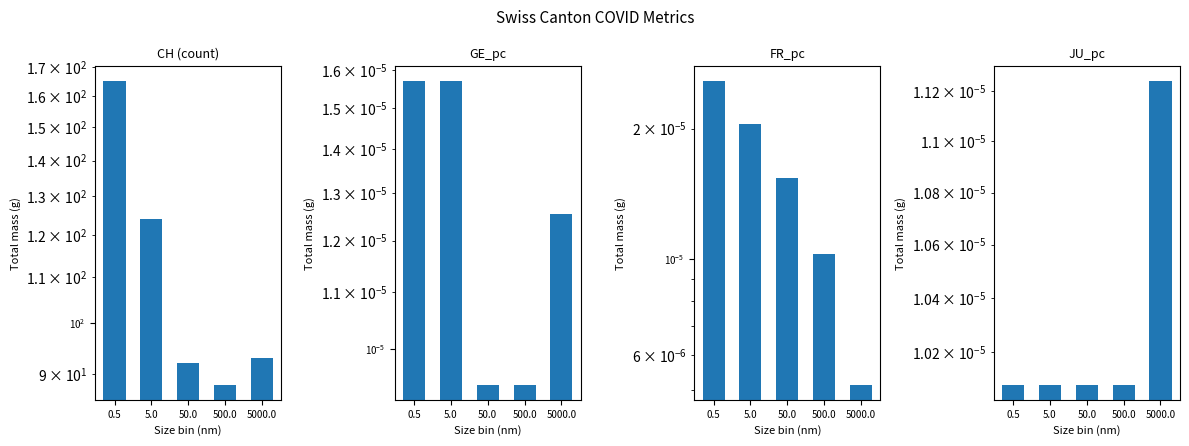

Reading left to right, what are all the values shown in this chart?

CH (count): 165.0	124.0	92.0	88.0	93.0
GE_pc: 0.0	0.0	0.0	0.0	0.0
FR_pc: 0.0	0.0	0.0	0.0	0.0
JU_pc: 0.0	0.0	0.0	0.0	0.0